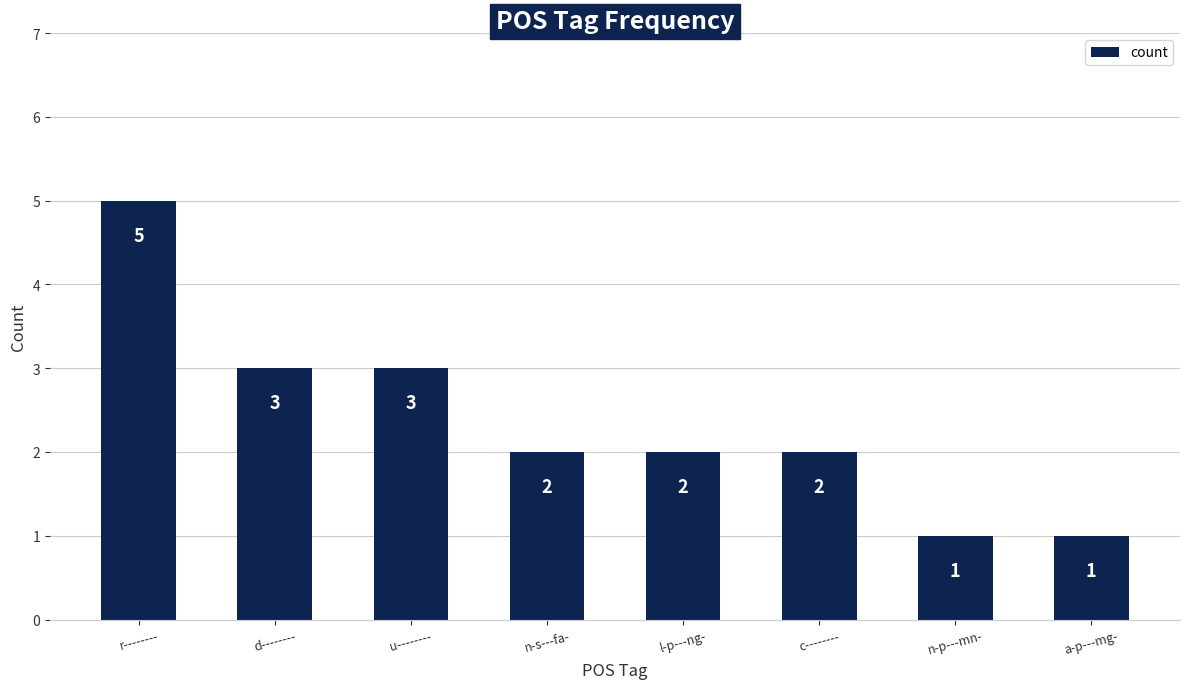

At which category does the chart reach its peak across all series?

r--------